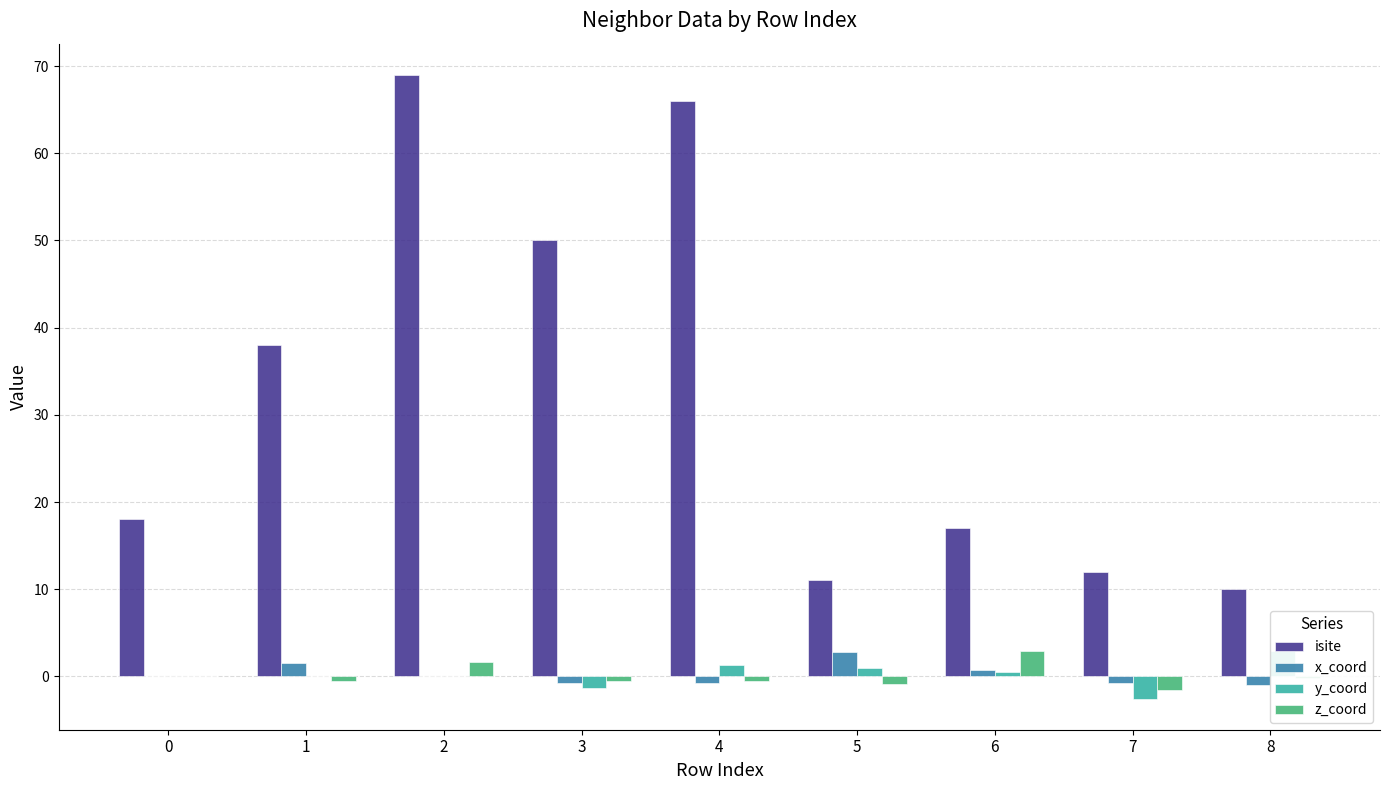

What is the total value across all series at 8?

11.6